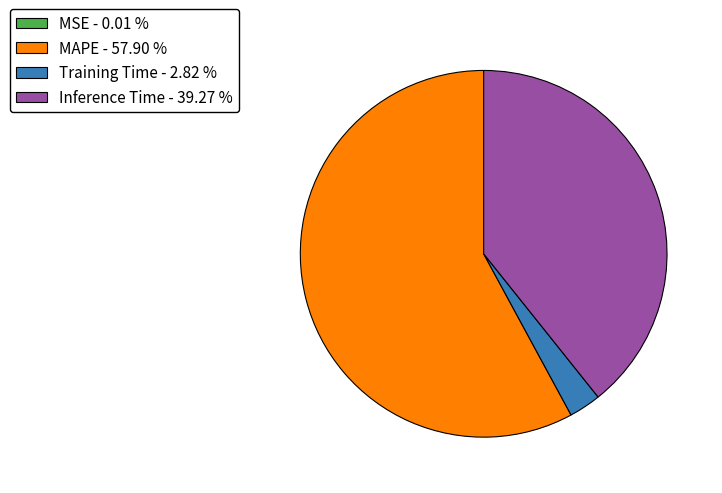

Is there a majority slice in this chart?

Yes